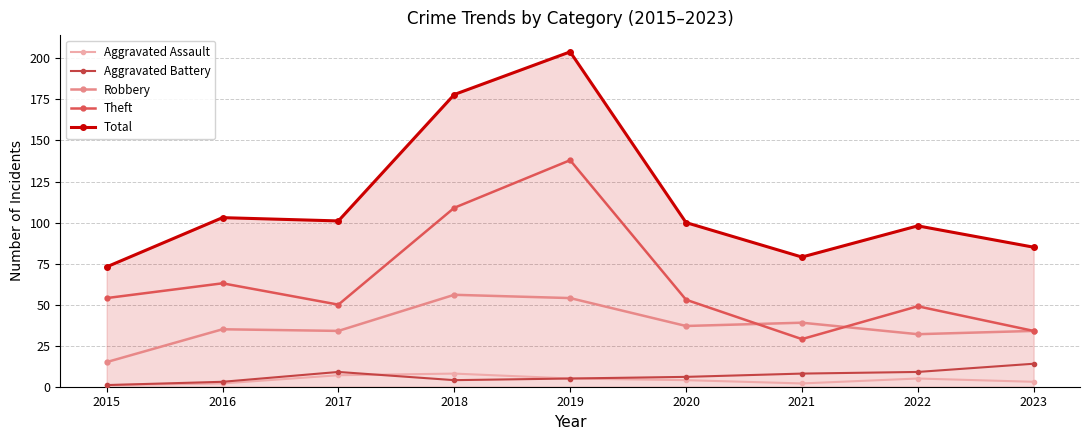

Reading left to right, list all the values displayed in this chart.

Aggravated Assault: 2015=1	2016=2	2017=7	2018=8	2019=5	2020=4	2021=2	2022=5	2023=3
Aggravated Battery: 2015=1	2016=3	2017=9	2018=4	2019=5	2020=6	2021=8	2022=9	2023=14
Robbery: 2015=15	2016=35	2017=34	2018=56	2019=54	2020=37	2021=39	2022=32	2023=34
Theft: 2015=54	2016=63	2017=50	2018=109	2019=138	2020=53	2021=29	2022=49	2023=34
Total: 2015=73	2016=103	2017=101	2018=178	2019=204	2020=100	2021=79	2022=98	2023=85